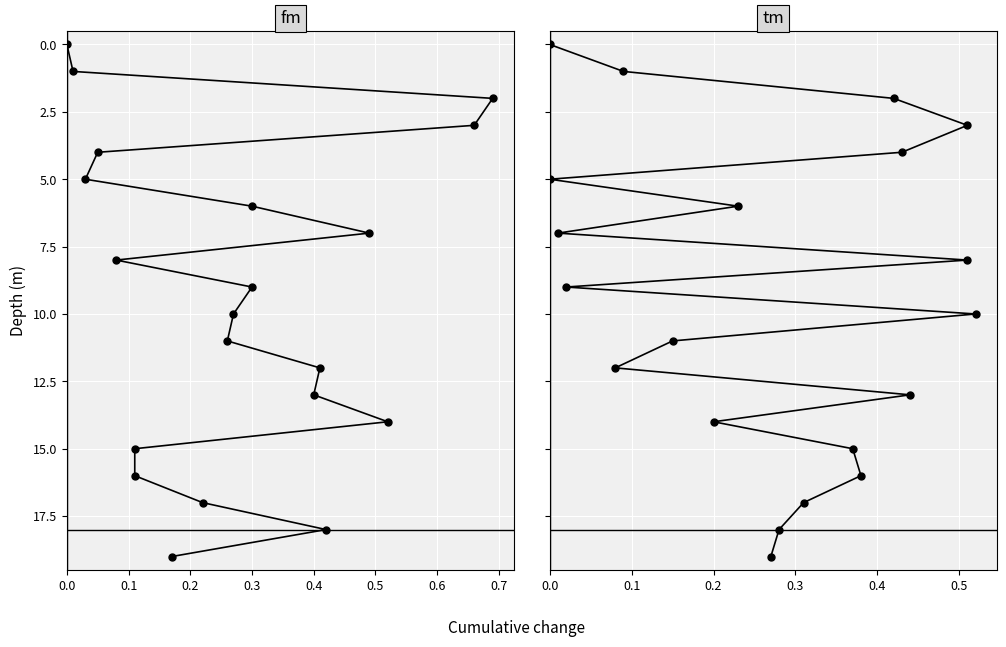

Is the value of tm at 15 greater than the value of fm at 17?

No